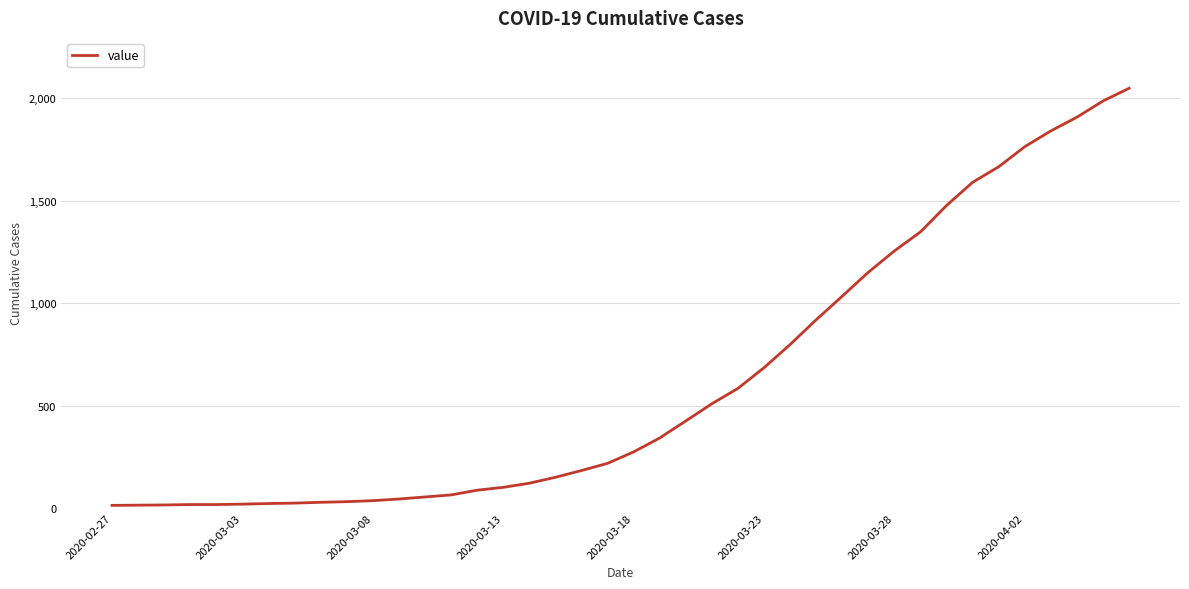

What is the greatest value displayed?

2049